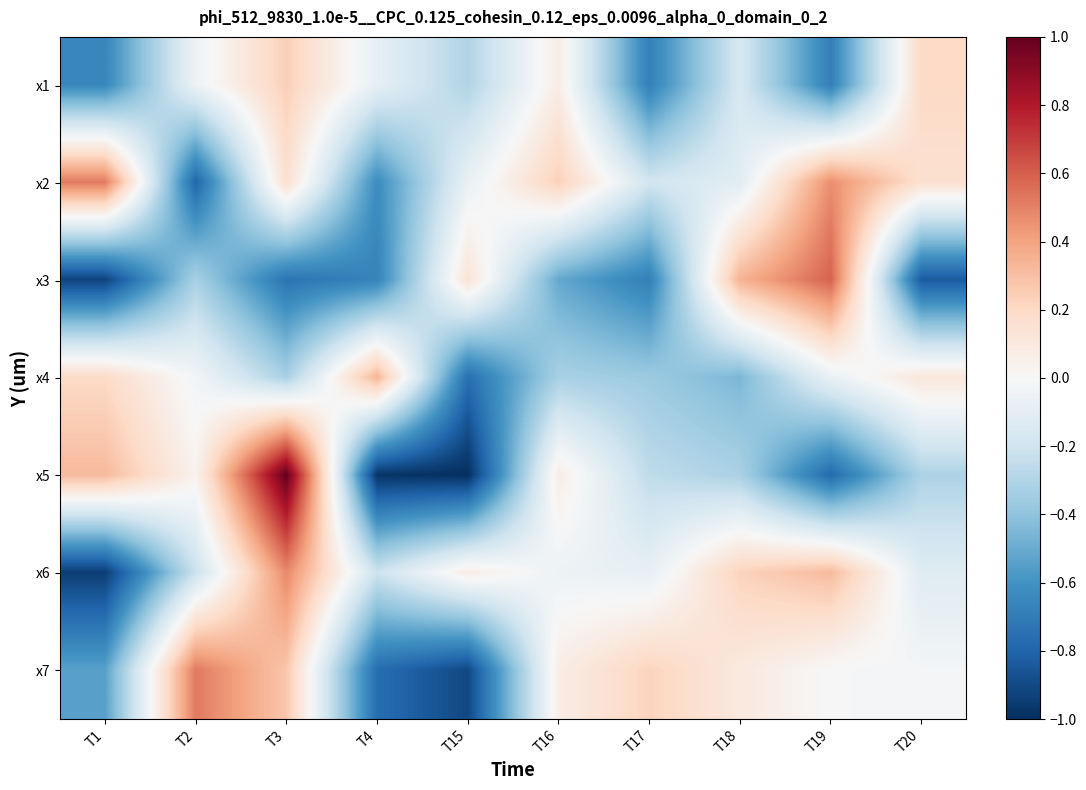

List the series in order of their peak value, lowest first.

x1, x4, x6, x2, x7, x3, x5